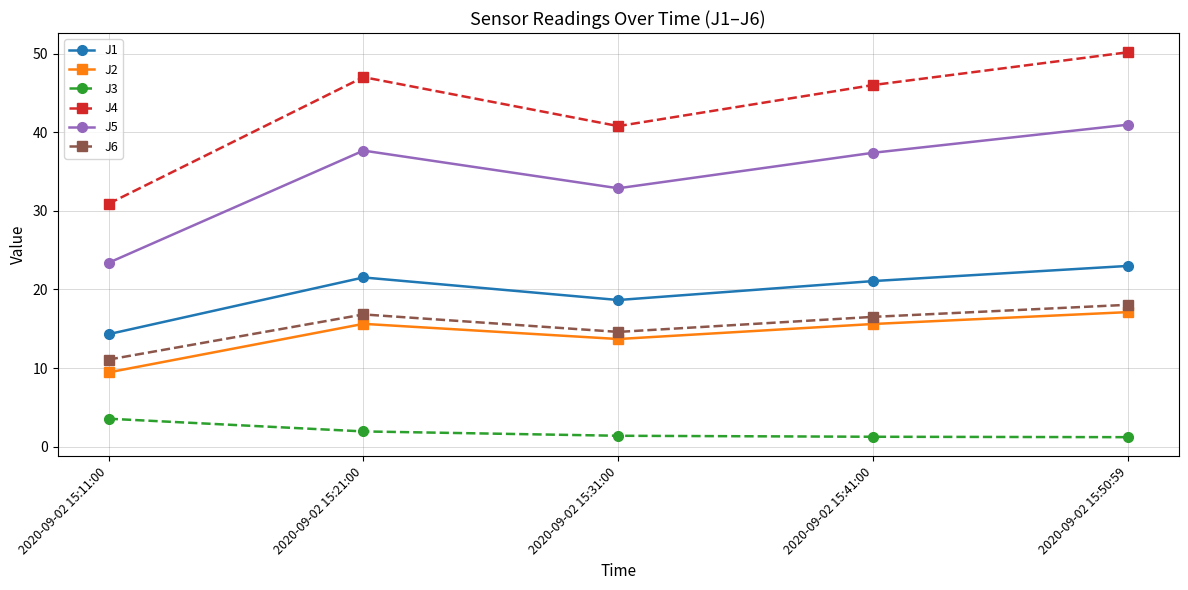

Between 2020-09-02 15:41:00 and 2020-09-02 15:50:59, which series saw the biggest shift?

J4